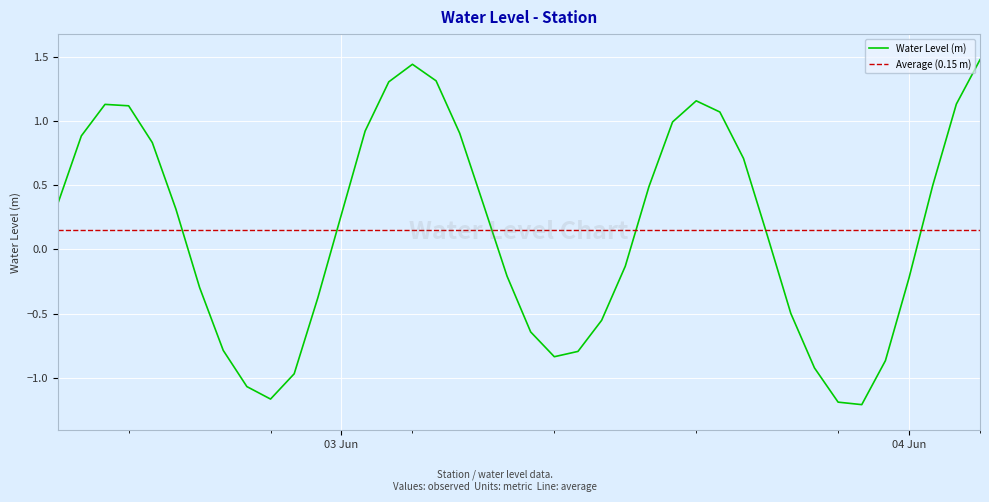

What is the value of the 4th point from the left?

1.1